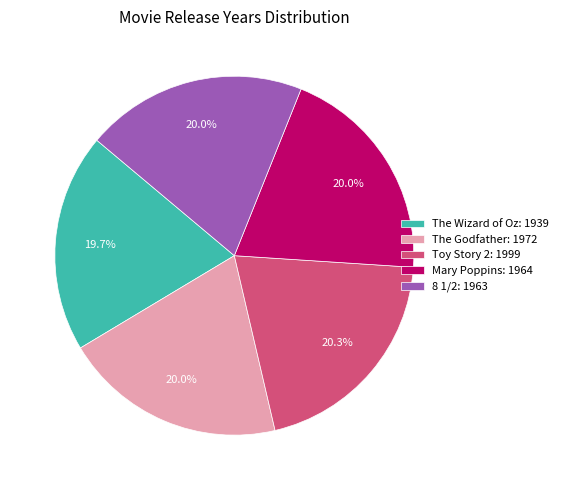

True or false: The Wizard of Oz accounts for 20% of the total.

True